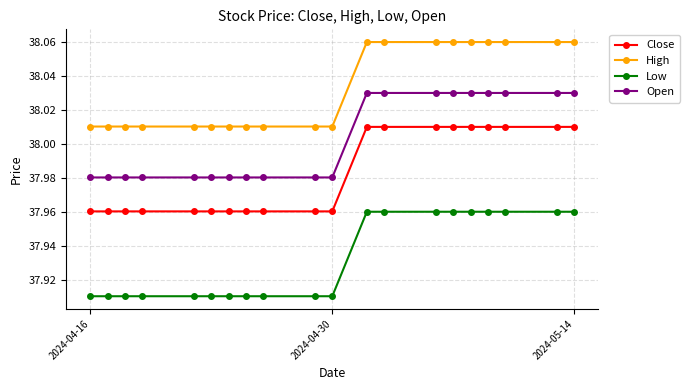

Count the High values in the range 38 to 39.

20